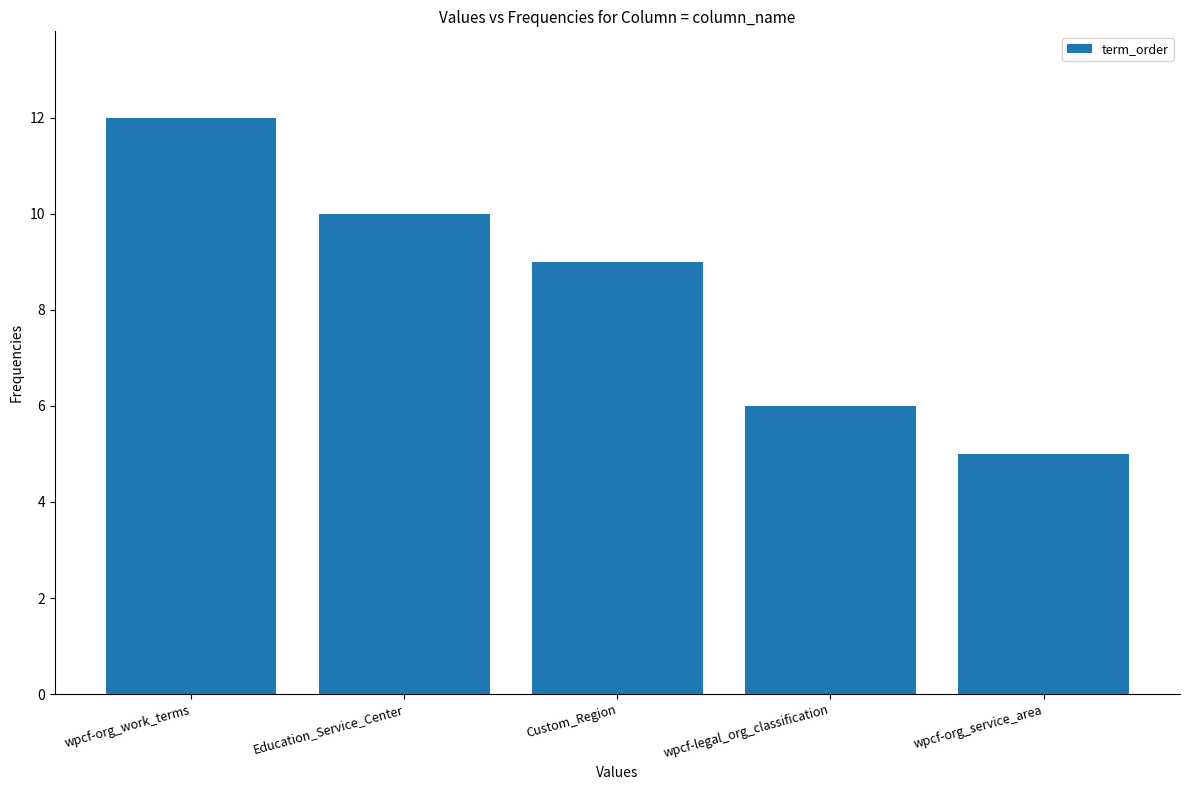

What is the sum of the values at wpcf-legal_org_classification and Custom_Region?

15